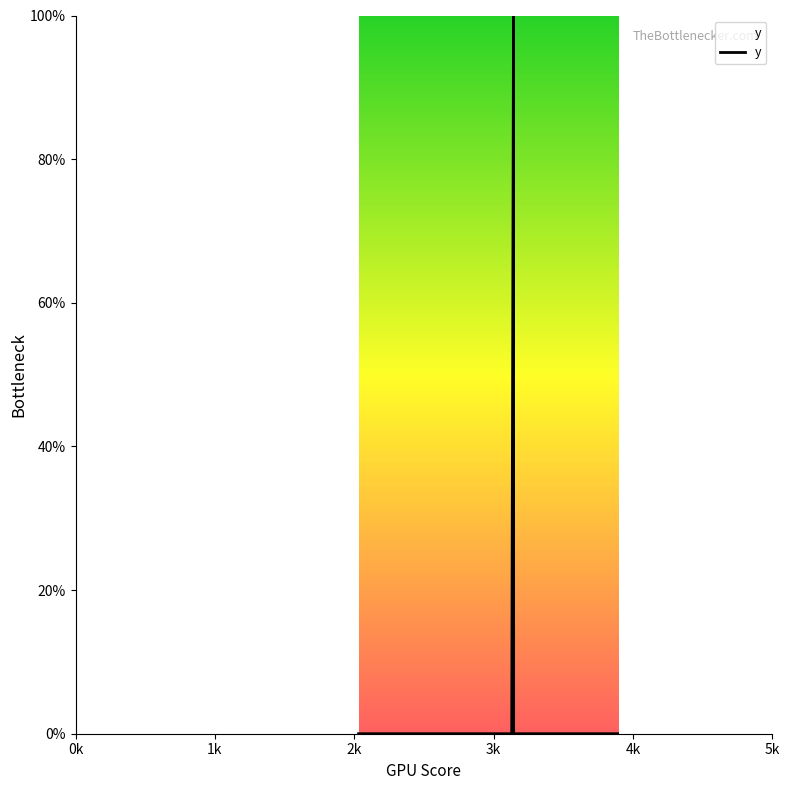

Is this an area chart (filled region under the line)?

No